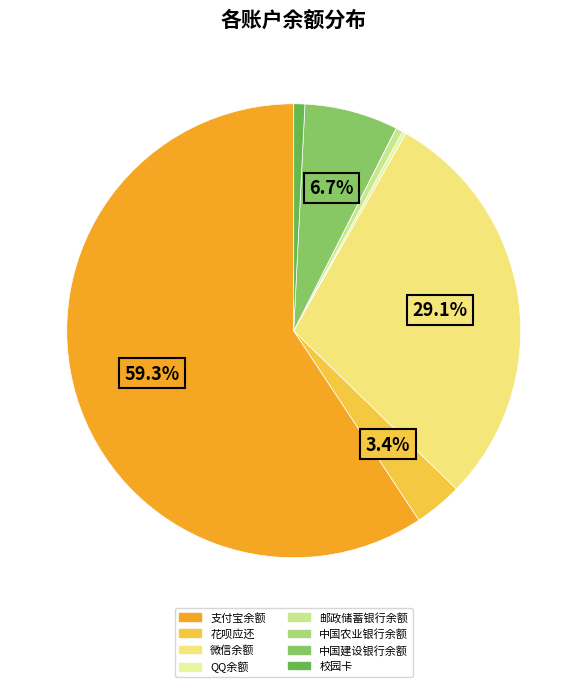

Is it true that 微信余额 is 14% of the pie?

False